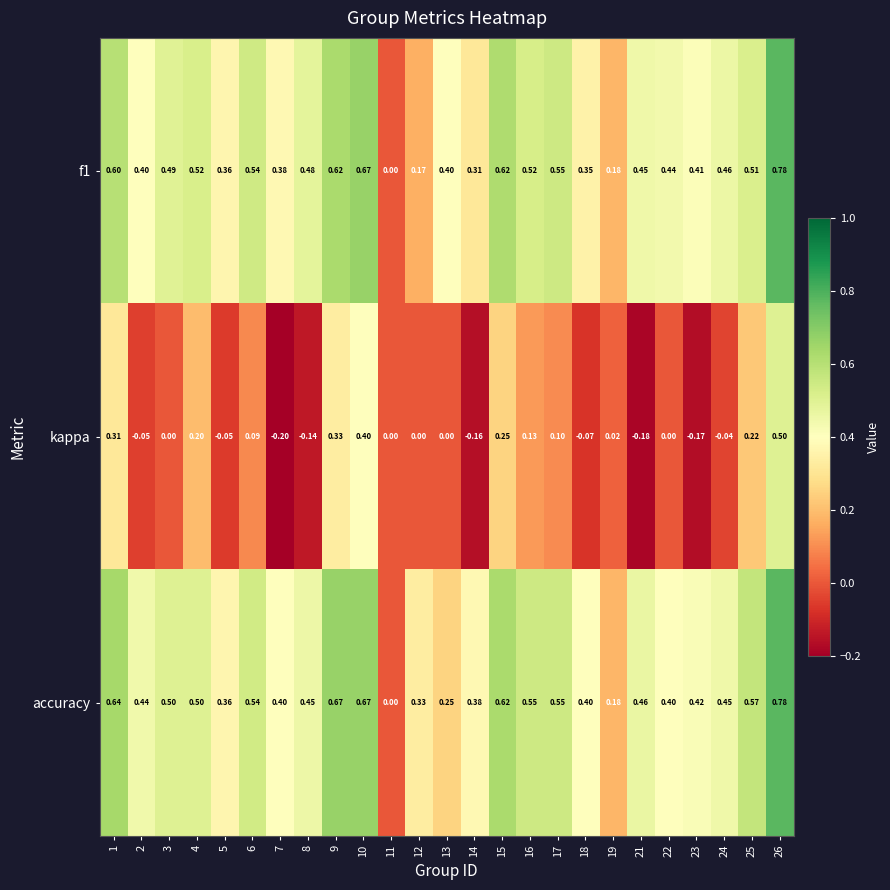

Between 5 and 21, which series saw the biggest shift?

kappa